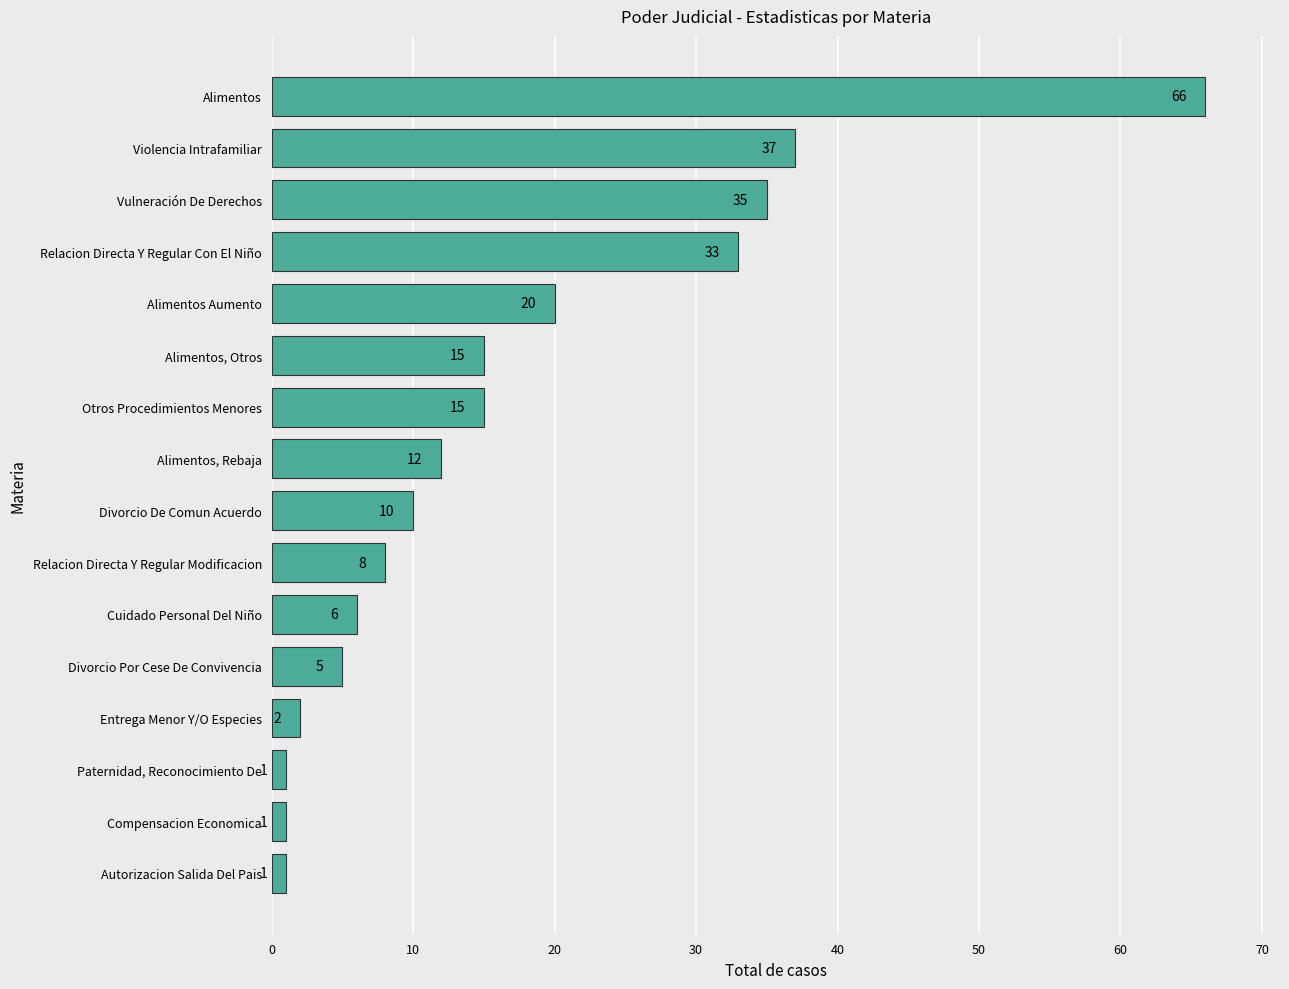

At which category does the chart reach its peak across all series?

Alimentos